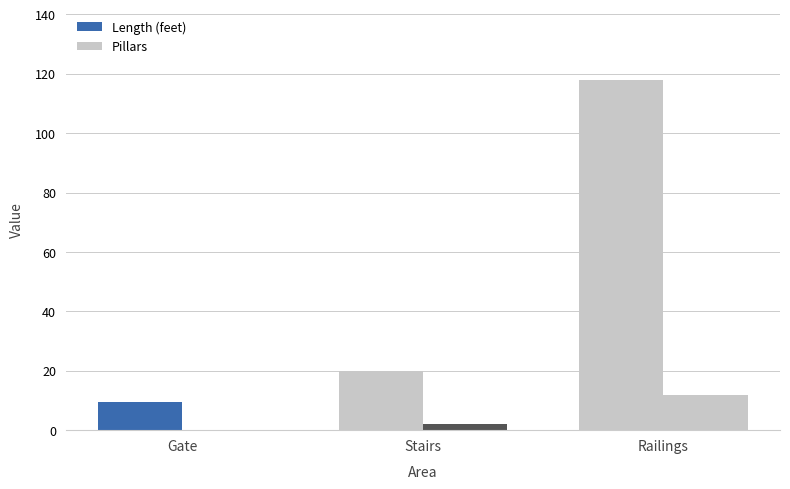

At which label is Length (feet) closest to 63?

Stairs